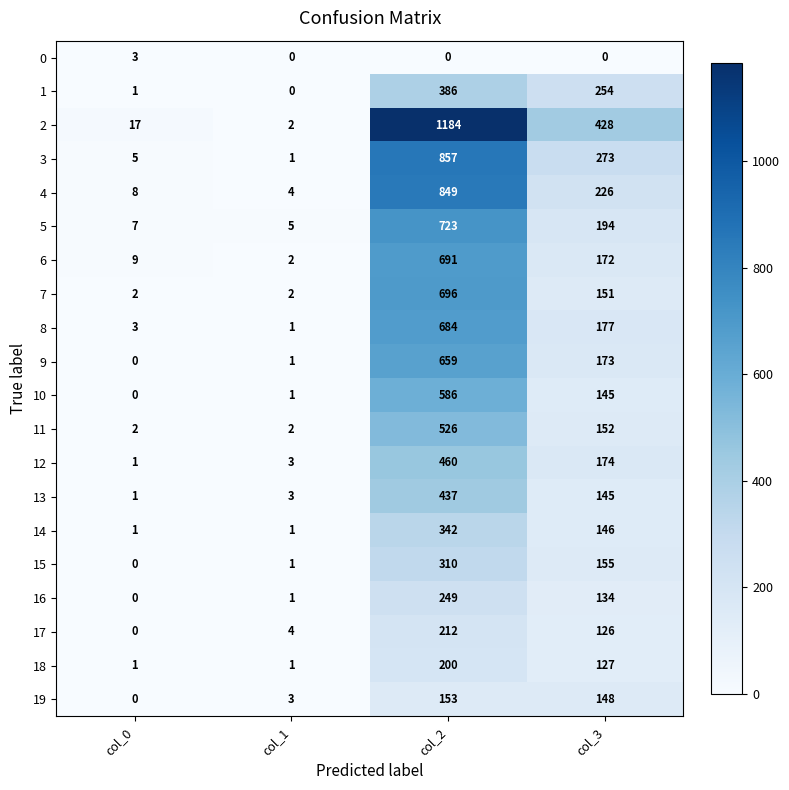

Count the number of categories in the chart.

4